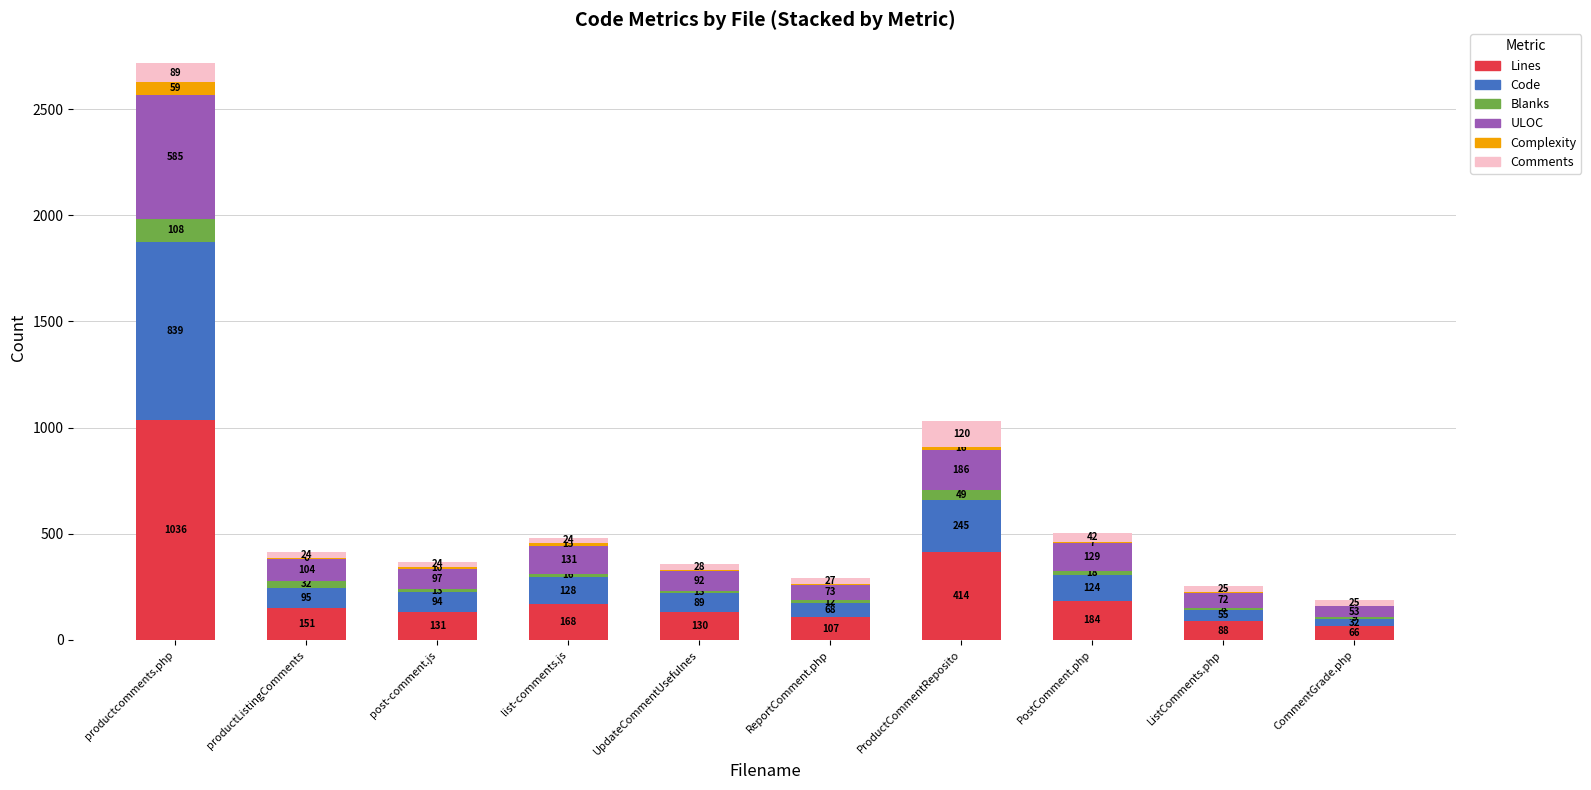

What is the total value across all series at post-comment.js?

369